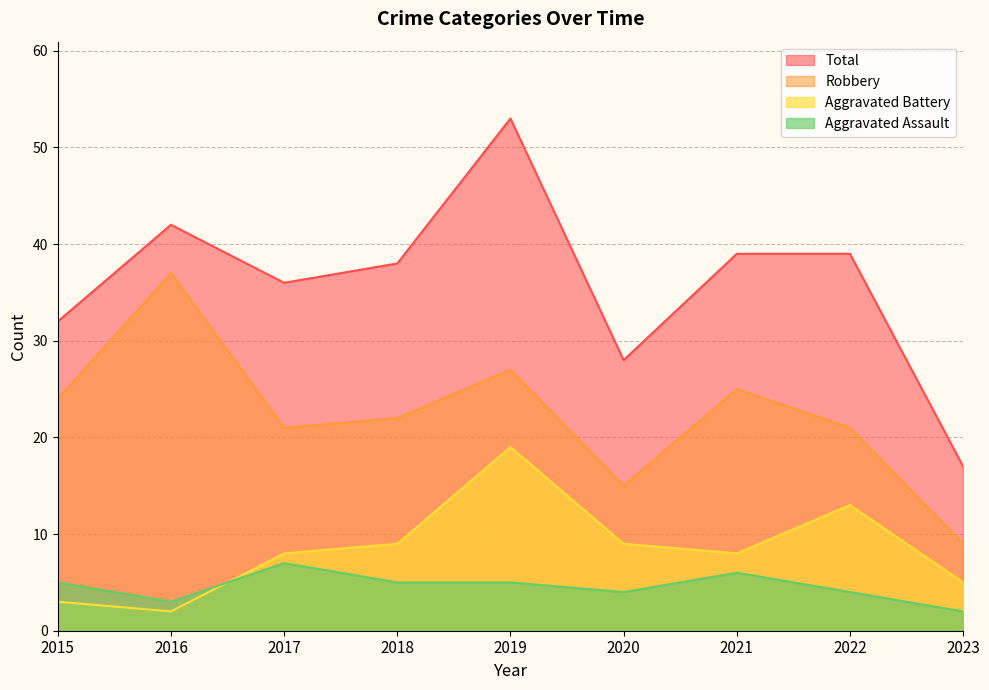

What is the approximate value of Total at 2020, to the nearest 10?

30